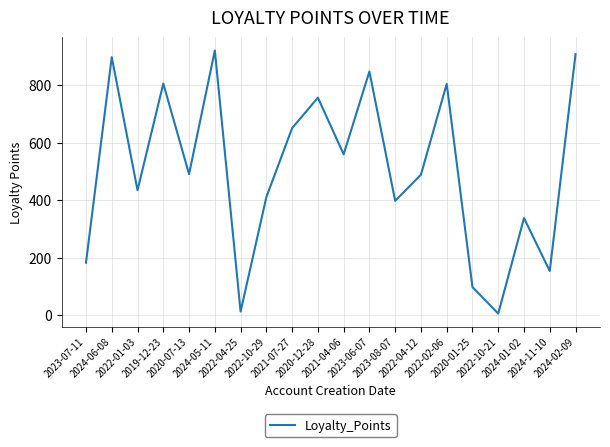

What is the difference between the values at 2024-02-09 and 2023-08-07?

510